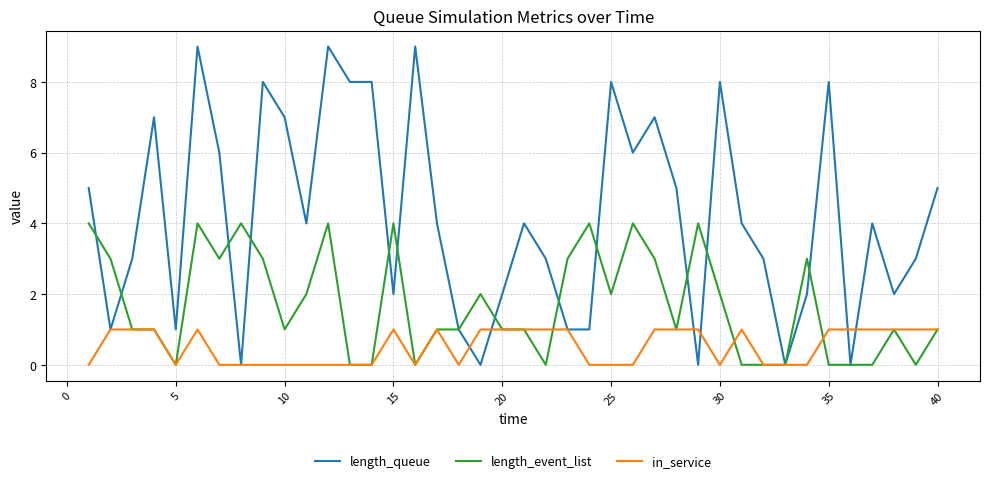

Which series has the largest total across all categories?

length_queue